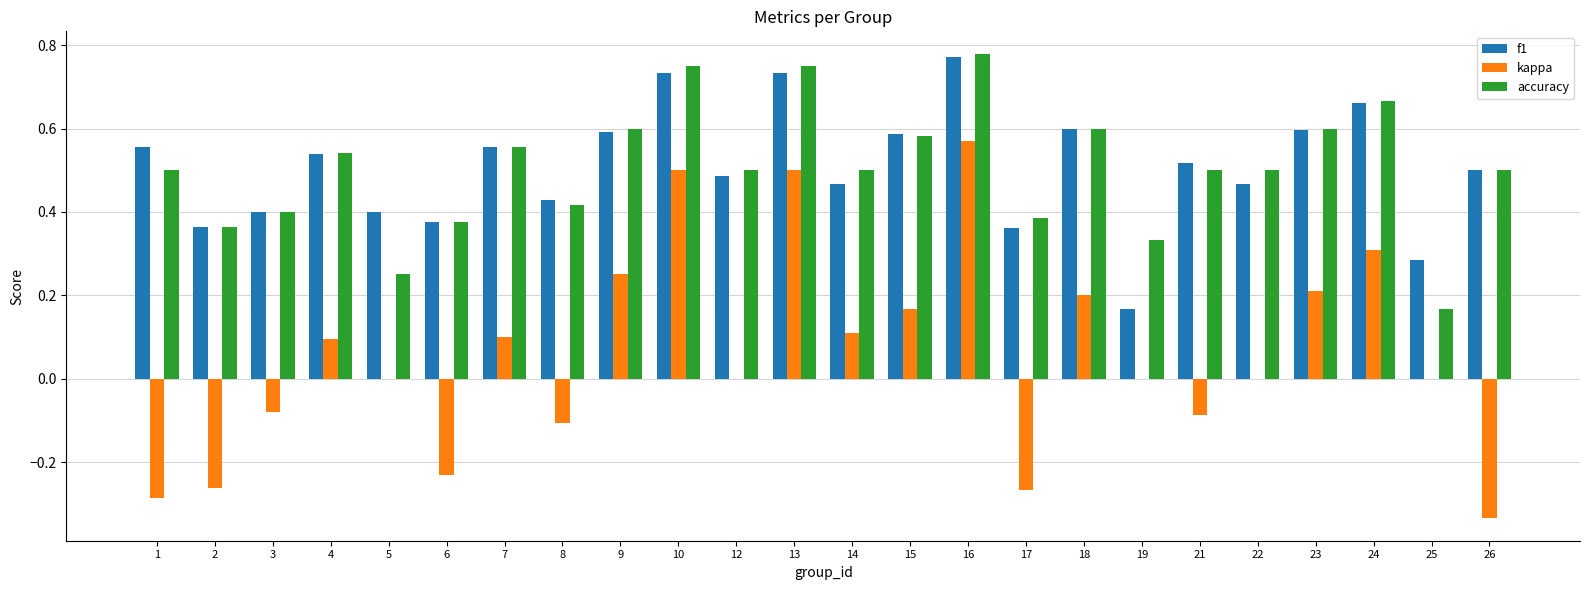

What is the total value across all series at 13?

2.0